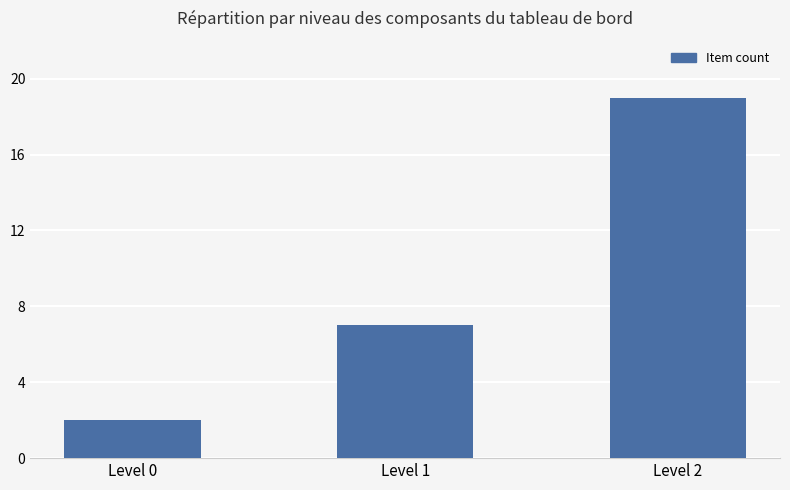

What is the sum of all values?

28